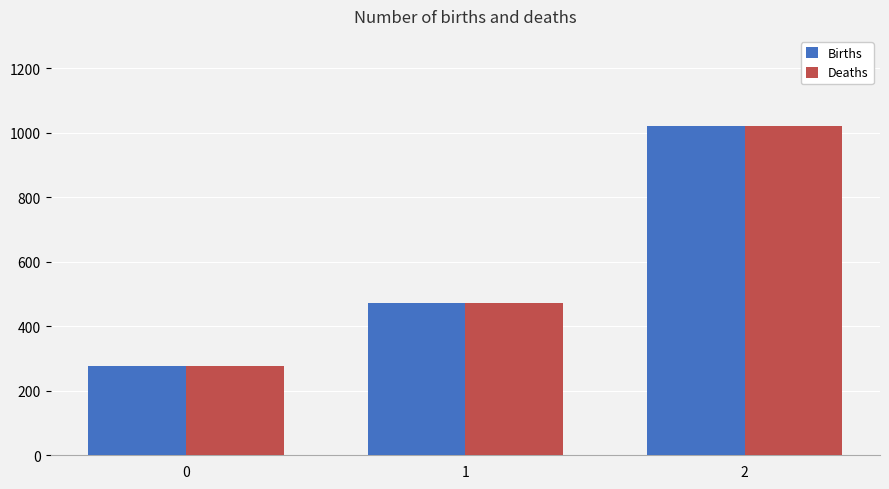

What is the value of the Births bar at the 1st from the left?

277.8